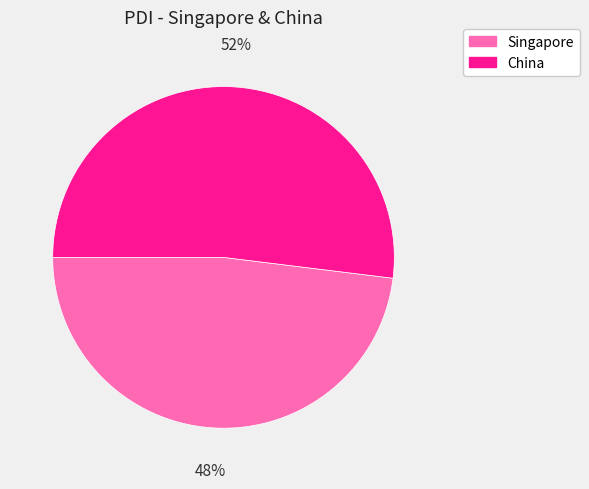

To the nearest percent, what percentage of the pie is China?

52%